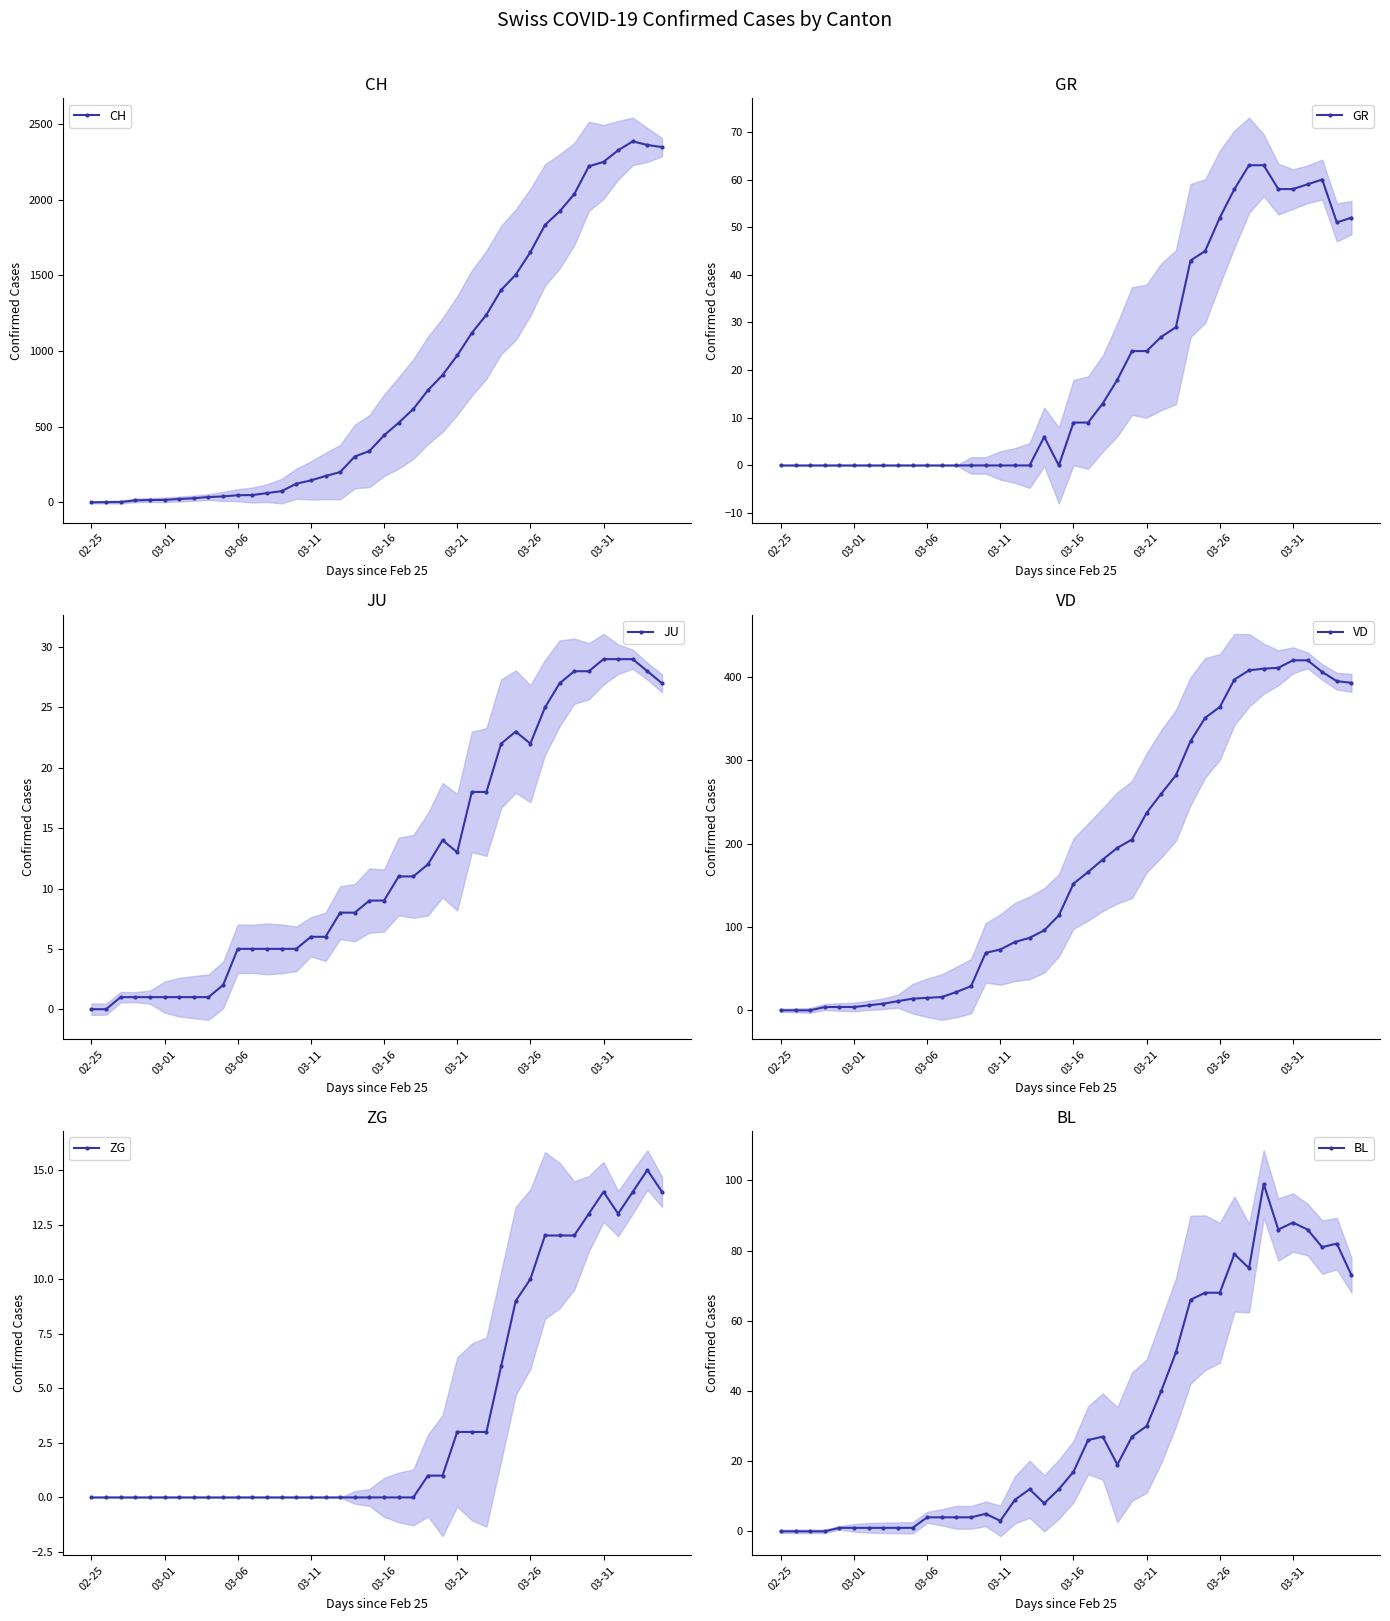

Which series has the largest range (max minus min)?

CH